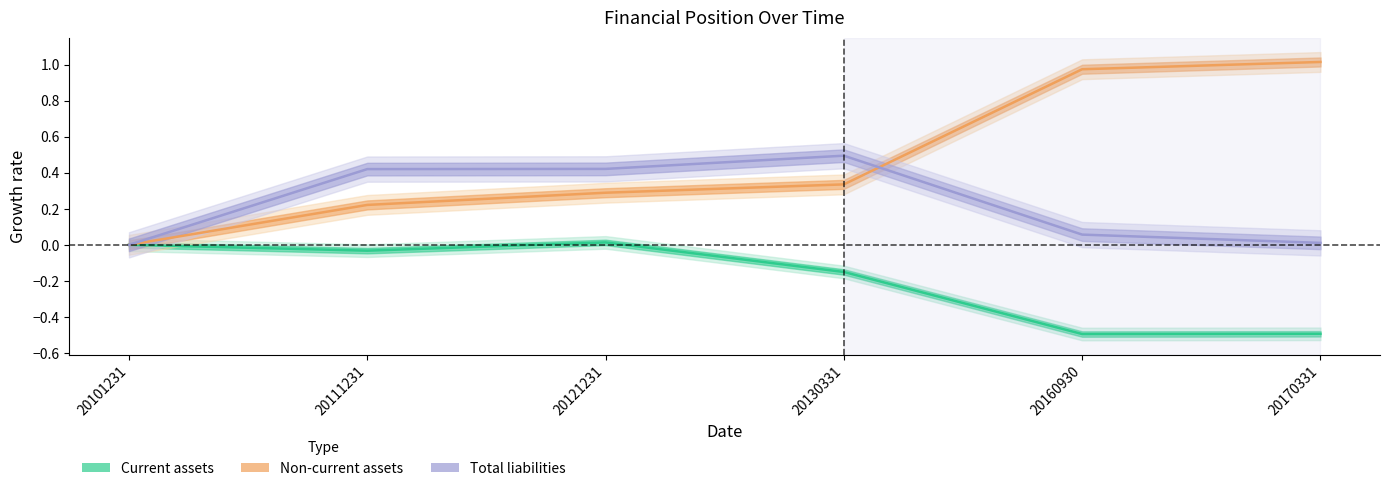

At how many categories does at least one series exceed 0?

5